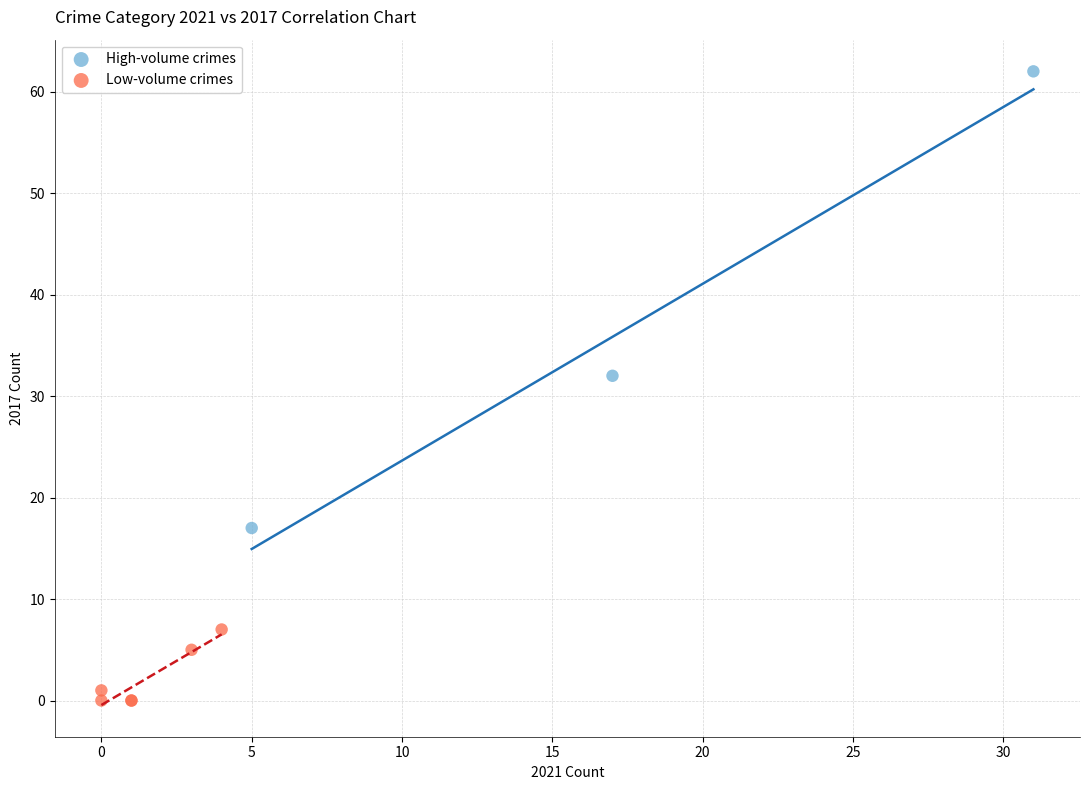

Which series reaches the minimum Y coordinate?

Low-volume crimes